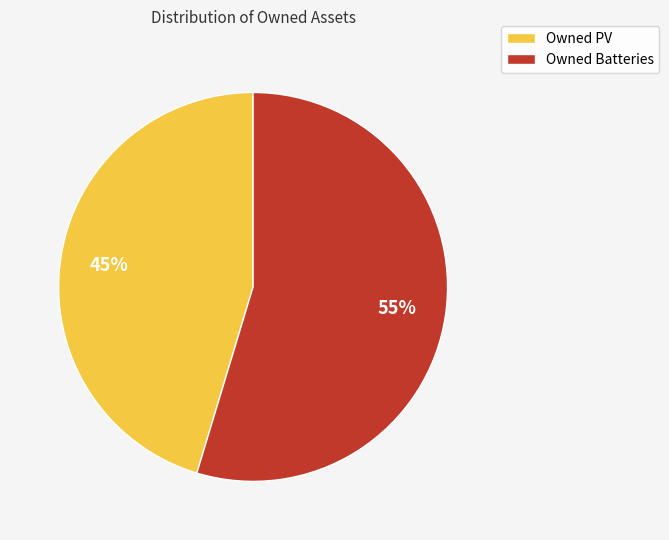

To the nearest percent, what is the combined percentage of Owned PV and Owned Batteries?

100%